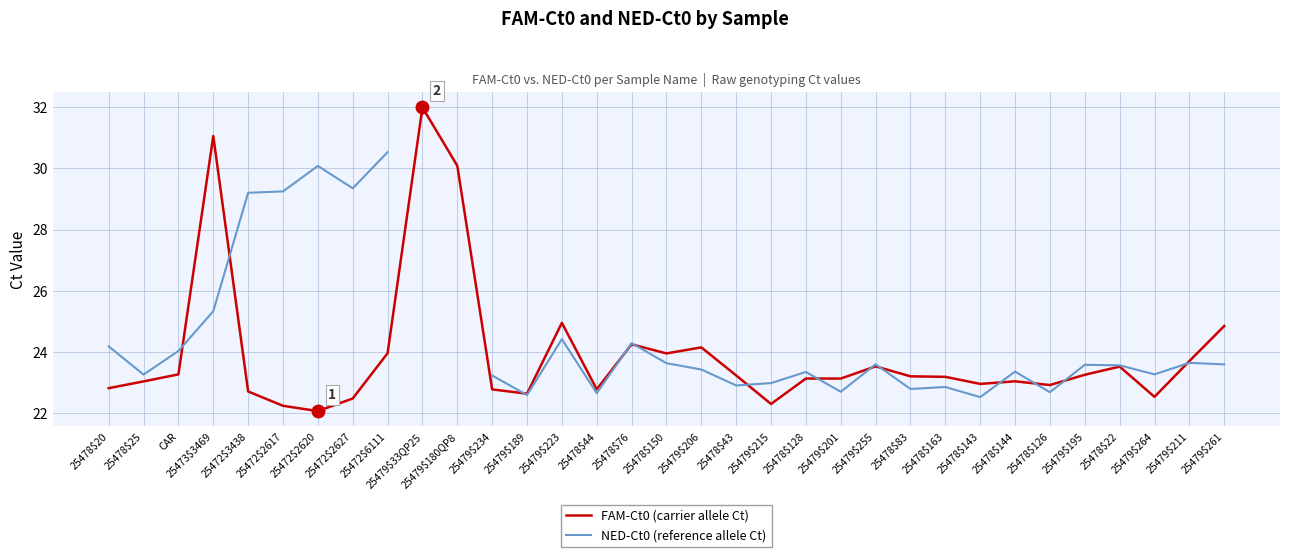

What is the value of the FAM-Ct0 point at the 11th from the left?

30.1